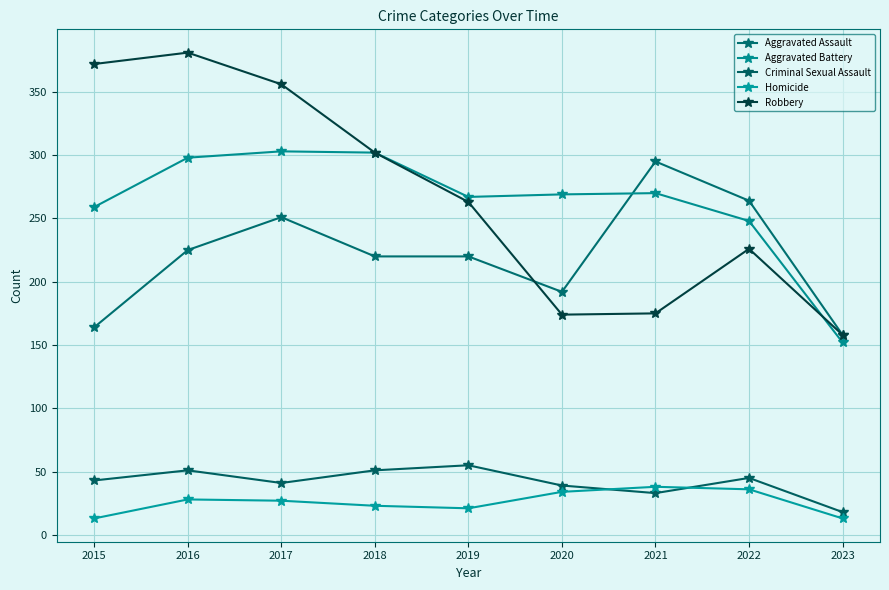

At which label does Criminal Sexual Assault reach its minimum?

2023